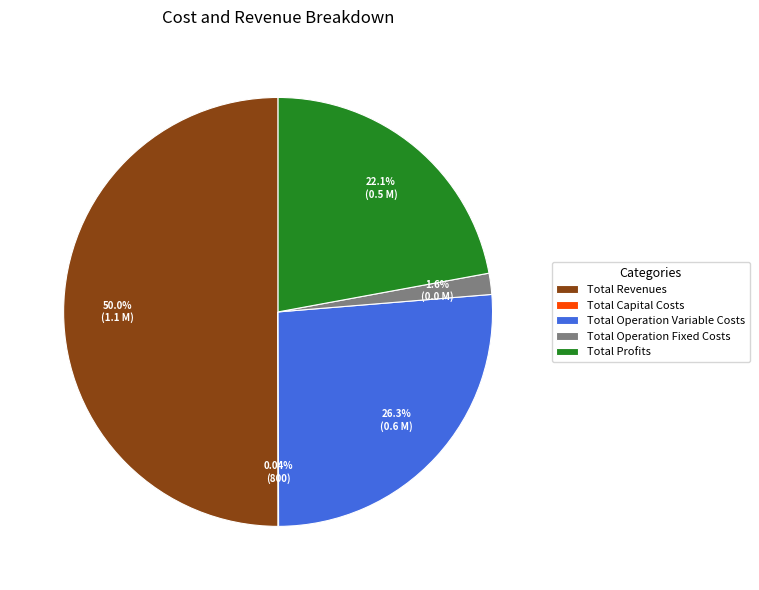

Between Total Operation Fixed Costs and Total Revenues, which is larger?

Total Revenues